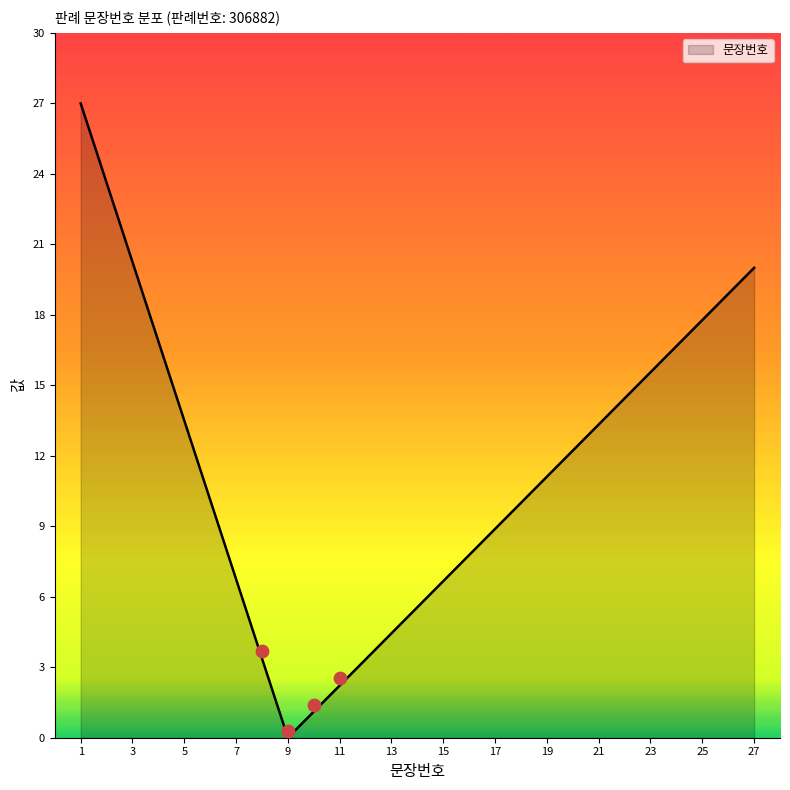

What is the change in value from 11 to 15?

+4